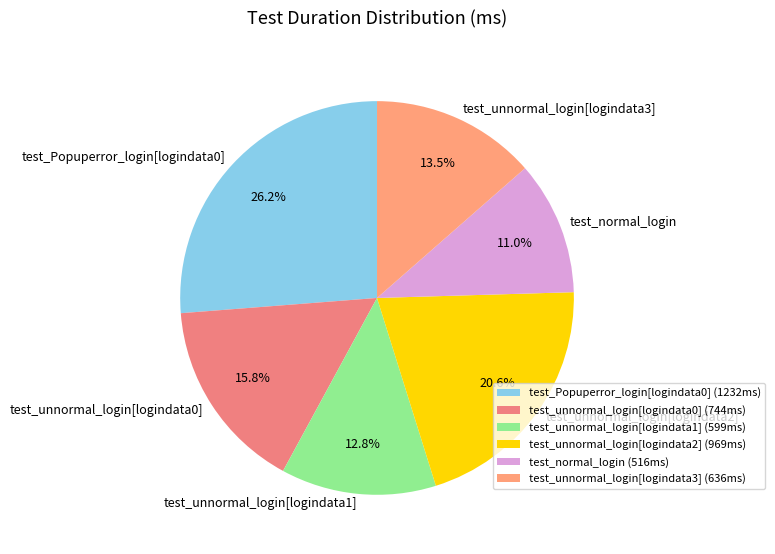

To the nearest percent, what percentage of the pie is test_unnormal_login[logindata0]?

16%